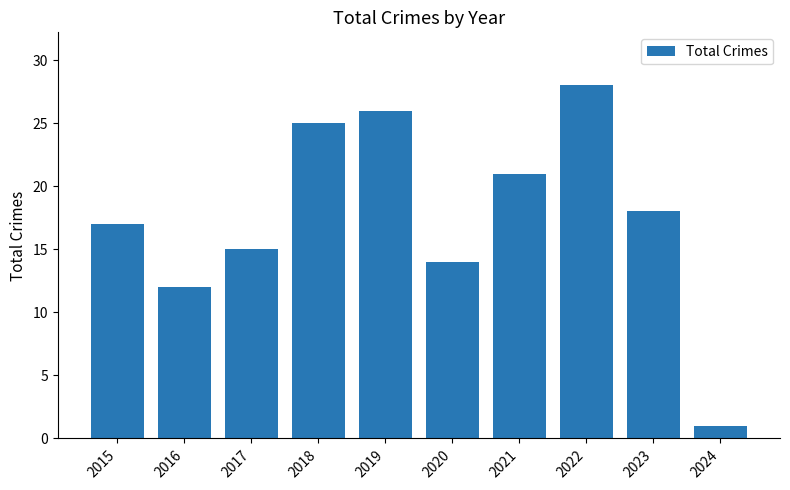

Approximately how many times larger is the value at 2017 compared to 2018?

0.6